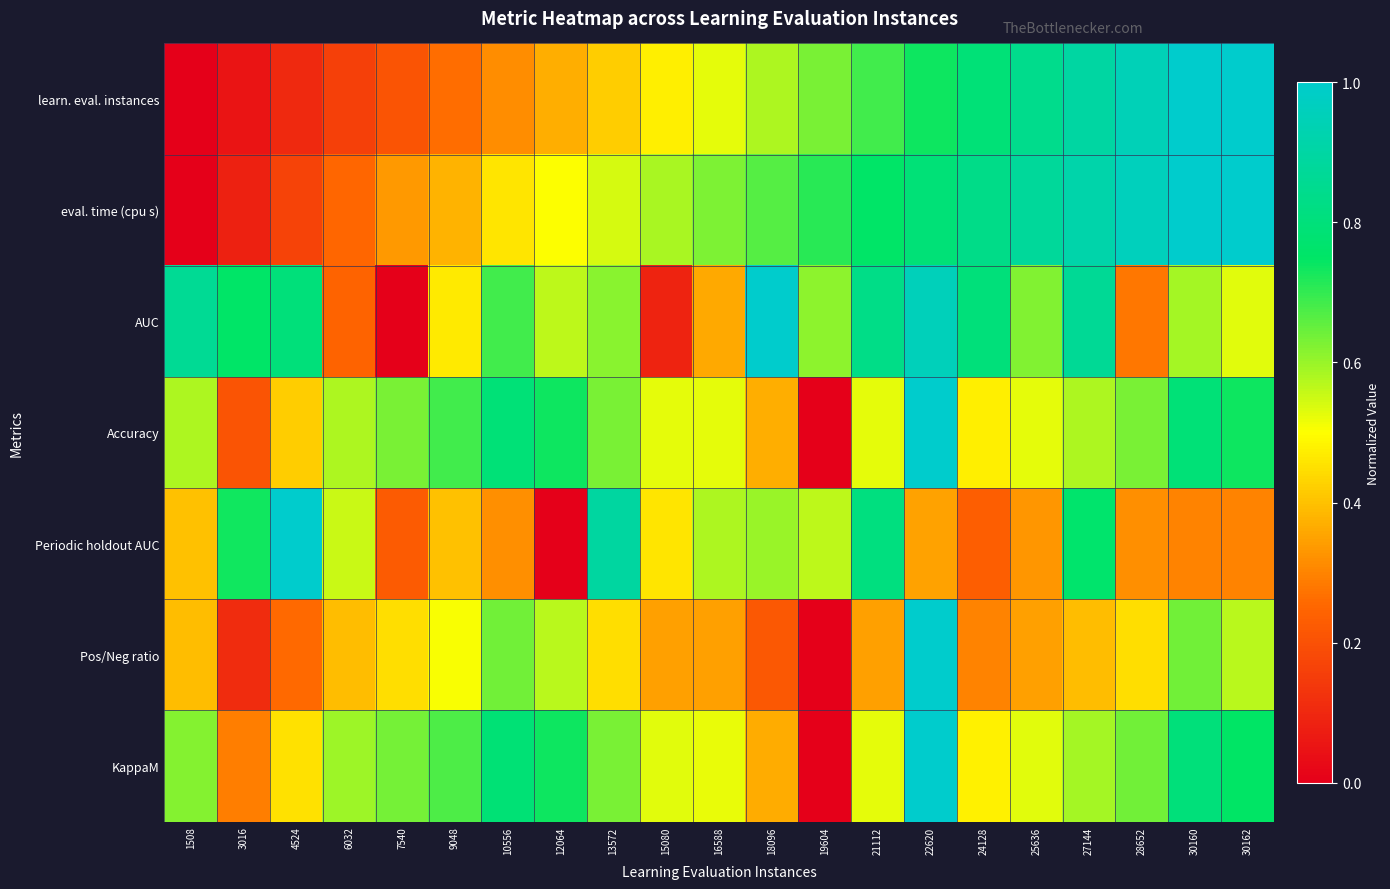

What is the spread (max minus min) of values at 22620?

0.6